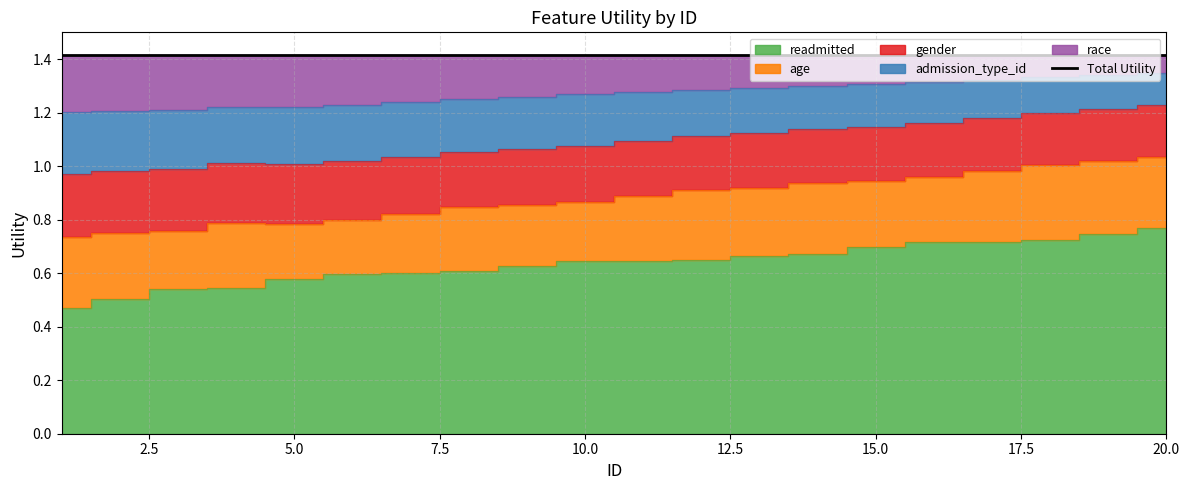

True or false: admission_type_id has a value of 0.8 at 13.

False